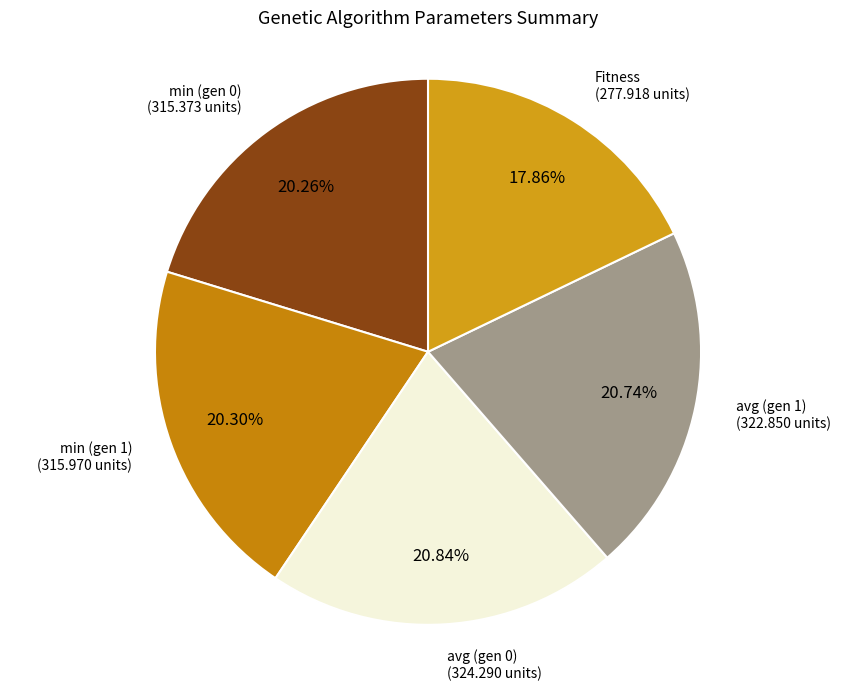

Is it true that min (gen 1) is 20% of the pie?

True